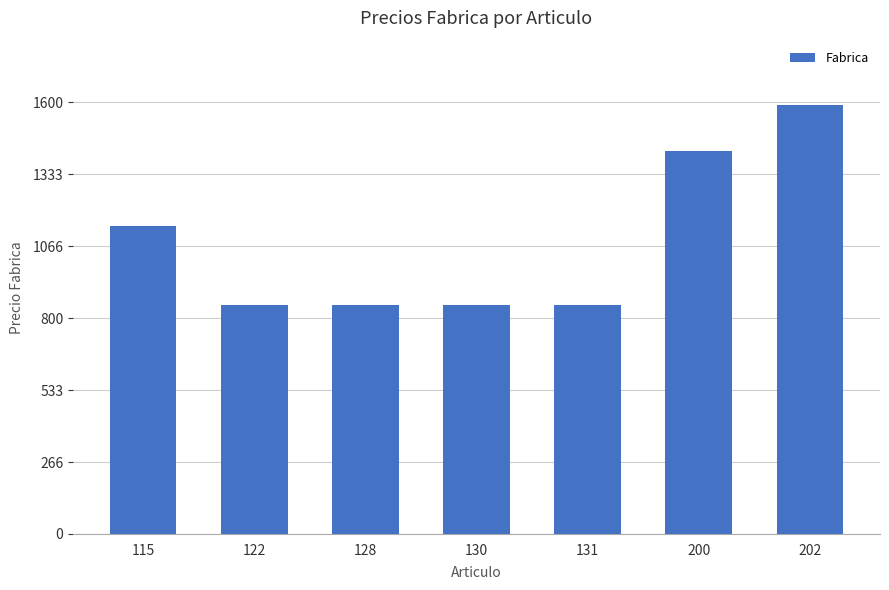

What is the difference between the maximum and minimum values?

740